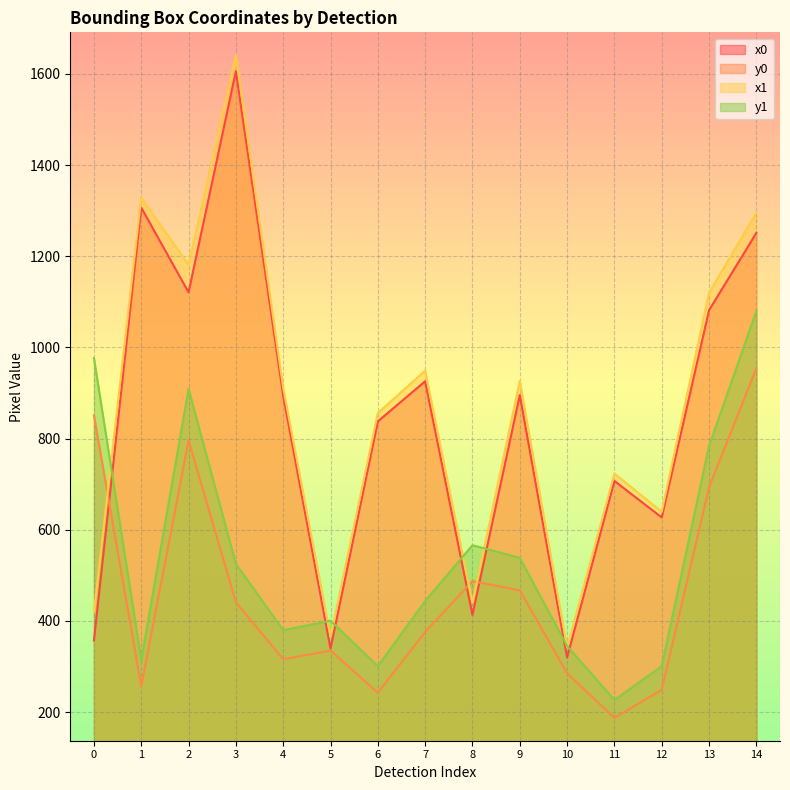

Which series has the largest total across all categories?

x1